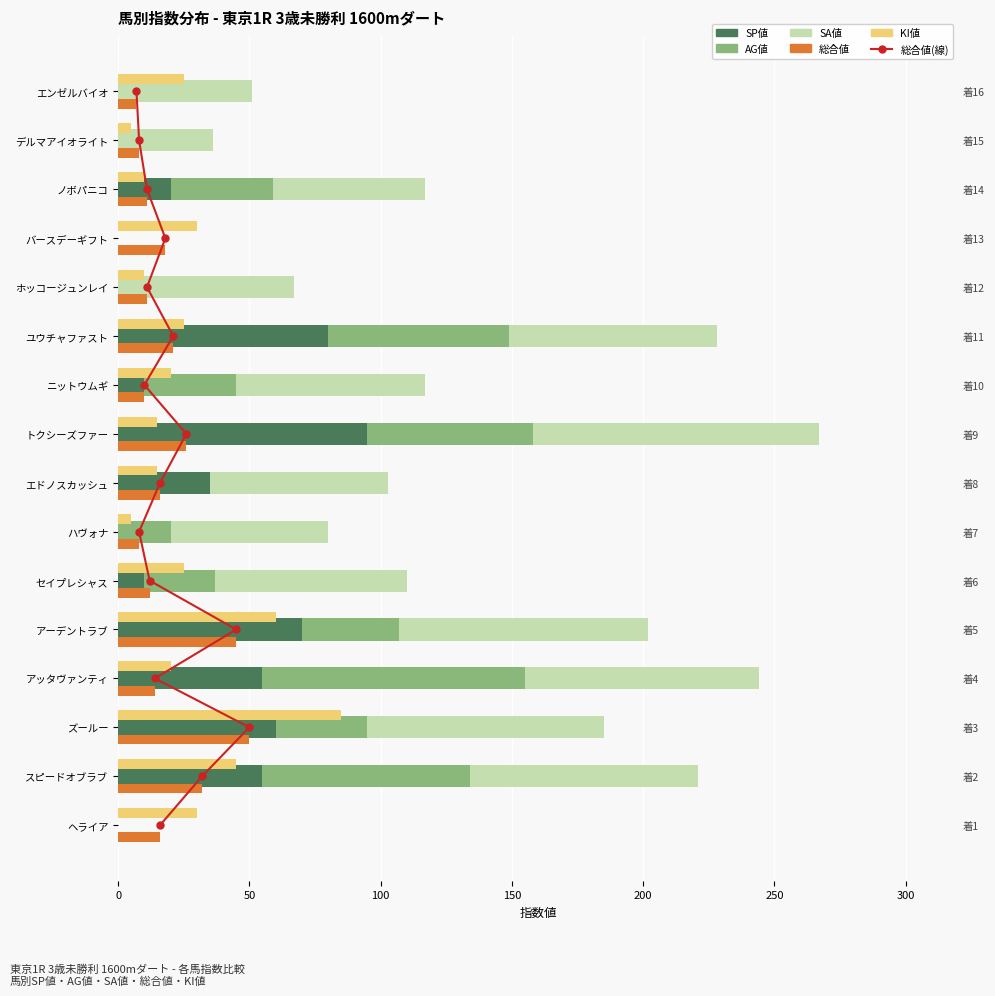

Reading left to right, extract all data points from this chart.

SP値: 0	55	60	55	70	10	0	35	95	10	80	0	0	20	0	0
AG値: 0	79	35	100	37	27	20	0	63	35	69	0	0	39	0	0
SA値: 0	87	90	89	95	73	60	68	109	72	79	67	0	58	36	51
総合値: 16	32	50	14	45	12	8	16	26	10	21	11	18	11	8	7
KI値: 30	45	85	20	60	25	5	15	15	20	25	10	30	10	5	25